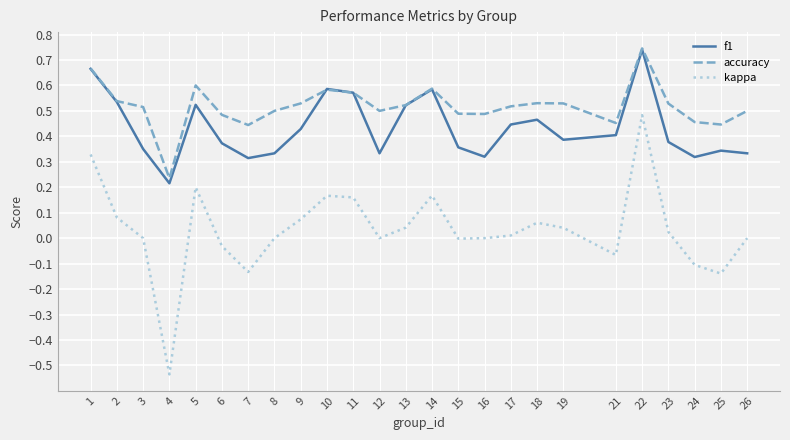

What is the total value across all series at 5?

1.3